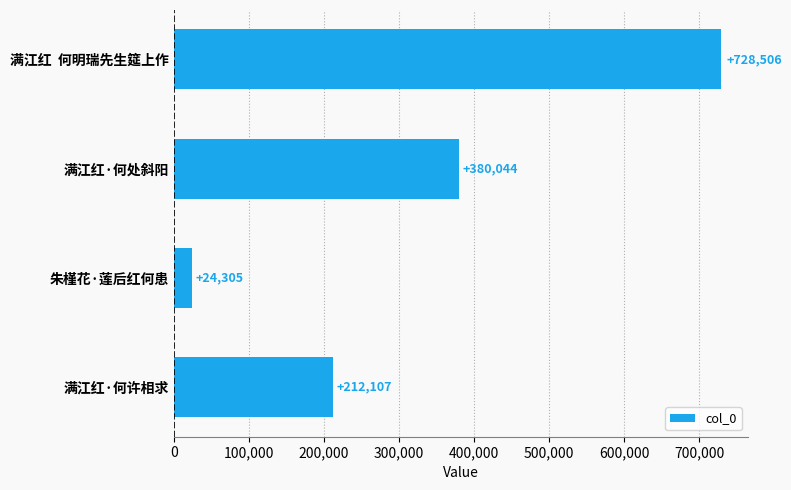

Does the chart contain stacked bars?

No